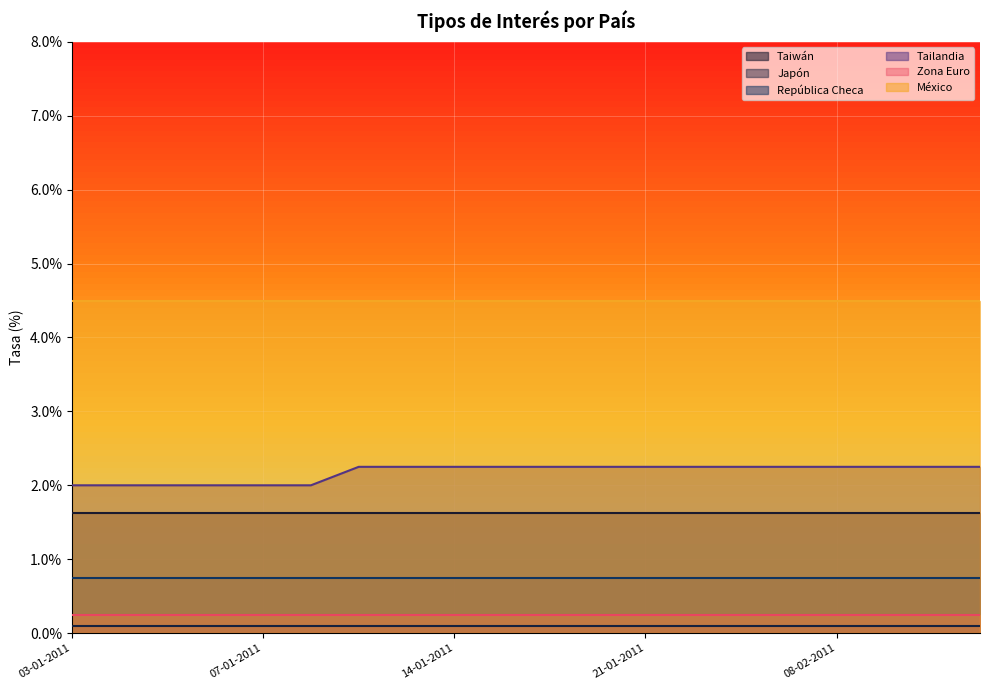

What is the minimum value for Zona Euro?

0.2